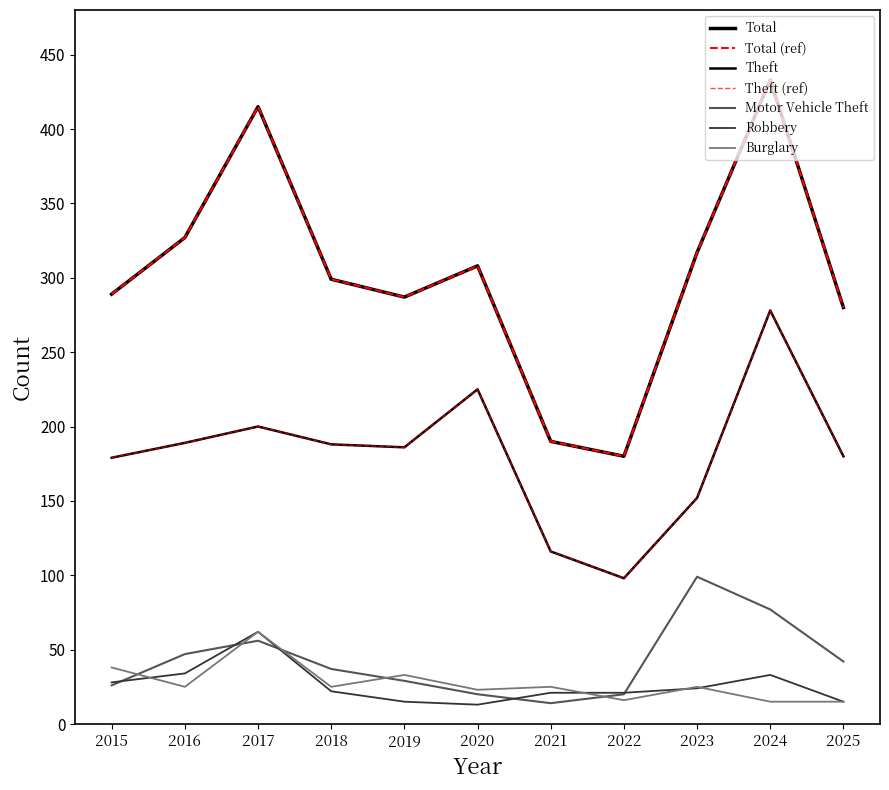

Is this an area chart (filled region under the line)?

No